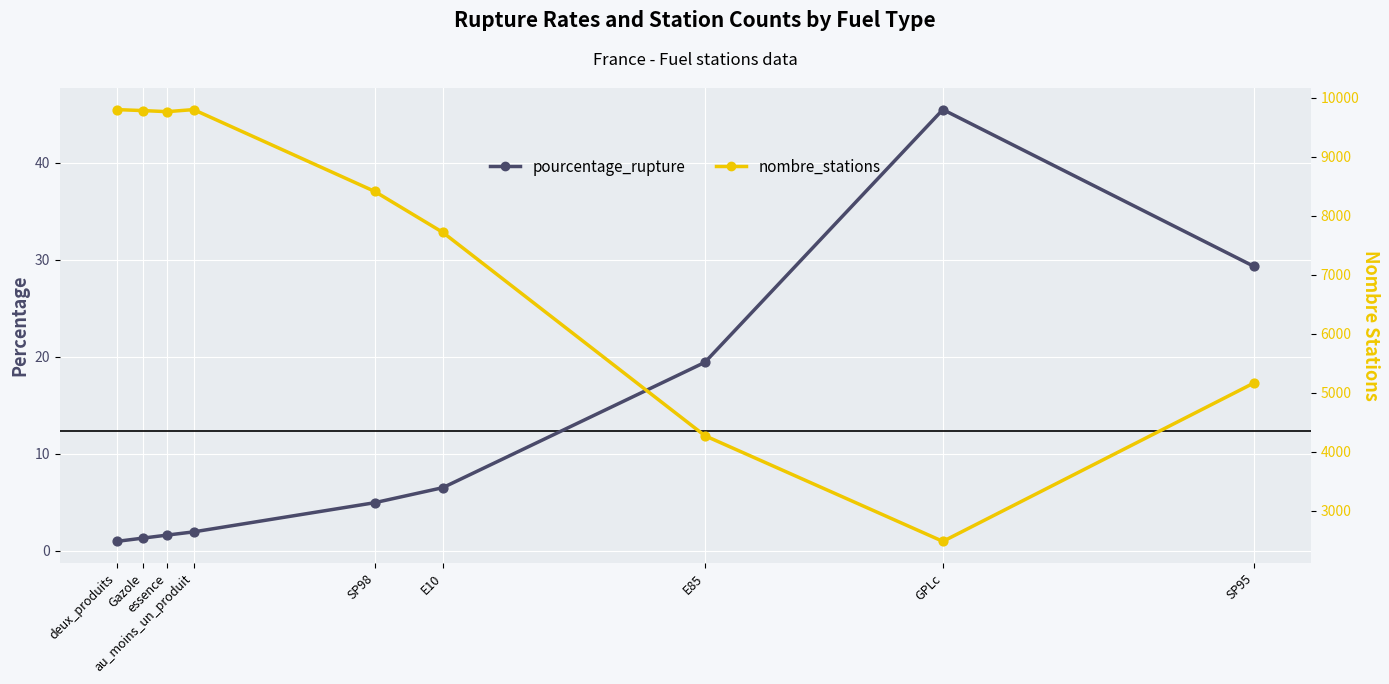

Which series contains the highest Y value?

nombre_stations